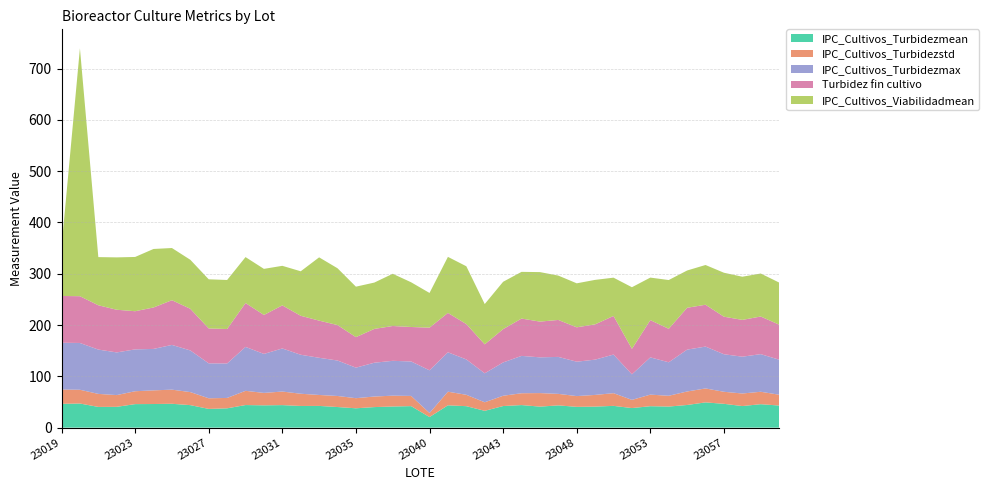

Reading left to right, extract all data points from this chart.

IPC_Cultivos_Turbidezmean: 23019=46.4	23020=47.0	23021=40.4	23022=40.5	23023=45.8	23024=46.0	23025=46.5	23026=43.9	23027=36.5	23028=37.6	23029=44.0	23030=43.5	23031=43.9	23032=42.2	23033=42.3	23034=40.2	23035=37.7	23036=40.0	23038=41.2	23039=41.9	23040=20.6	23041=43.5	23042=41.8	23044=32.8	23043=42.1	23045=44.0	23046=41.0	23047=43.4	23048=40.5	23049=41.0	23050=42.4	23051=38.1	23053=41.8	23054=41.1	23055=44.1	23056=49.2	23057=46.4	23060=42.0	23061=45.7	23063=43.1
IPC_Cultivos_Turbidezstd: 23019=27.9	23020=26.8	23021=25.4	23022=22.9	23023=25.1	23024=26.6	23025=27.6	23026=25.4	23027=20.7	23028=20.2	23029=27.7	23030=24.2	23031=26.5	23032=23.8	23033=21.3	23034=21.6	23035=19.7	23036=20.6	23038=21.1	23039=19.9	23040=7.9	23041=26.6	23042=22.2	23044=16.7	23043=20.0	23045=23.1	23046=26.4	23047=22.4	23048=21.0	23049=22.8	23050=24.7	23051=16.0	23053=22.6	23054=21.0	23055=26.3	23056=27.2	23057=23.5	23060=24.5	23061=24.2	23063=21.1
IPC_Cultivos_Turbidezmax: 23019=91.2	23020=91.2	23021=86.4	23022=83.2	23023=81.6	23024=80.8	23025=87.2	23026=81.2	23027=68.1	23028=67.2	23029=85.6	23030=76.0	23031=84.0	23032=76.0	23033=72.5	23034=69.1	23035=59.5	23036=65.9	23038=67.9	23039=67.2	23040=83.2	23041=76.8	23042=69.0	23044=56.5	23043=65.0	23045=72.8	23046=69.7	23047=72.1	23048=67.0	23049=68.8	23050=75.3	23051=49.8	23053=72.6	23054=65.3	23055=81.6	23056=81.6	23057=73.2	23060=71.8	23061=73.4	23063=68.3
Turbidez fin cultivo: 23019=91.2	23020=91.2	23021=86.4	23022=83.2	23023=74.4	23024=80.8	23025=87.2	23026=81.2	23027=68.1	23028=67.2	23029=85.6	23030=76.0	23031=84.0	23032=76.0	23033=72.5	23034=69.1	23035=59.5	23036=65.9	23038=67.9	23039=67.2	23040=83.2	23041=76.8	23042=69.0	23044=56.5	23043=65.0	23045=72.8	23046=69.7	23047=72.1	23048=67.0	23049=68.8	23050=75.3	23051=49.8	23053=72.6	23054=65.3	23055=81.6	23056=81.6	23057=73.2	23060=71.8	23061=73.4	23063=68.3
IPC_Cultivos_Viabilidadmean: 23019=95.0	23020=483.3	23021=93.9	23022=102.1	23023=105.8	23024=114.1	23025=101.7	23026=95.5	23027=95.8	23028=95.6	23029=89.5	23030=89.8	23031=77.1	23032=86.7	23033=123.3	23034=110.8	23035=98.4	23036=90.3	23038=101.8	23039=87.2	23040=67.6	23041=109.2	23042=112.7	23044=78.5	23043=92.3	23045=91.0	23046=96.5	23047=86.5	23048=85.8	23049=86.7	23050=74.6	23051=120.1	23053=82.9	23054=95.1	23055=72.7	23056=77.5	23057=85.7	23060=84.2	23061=83.8	23063=82.1